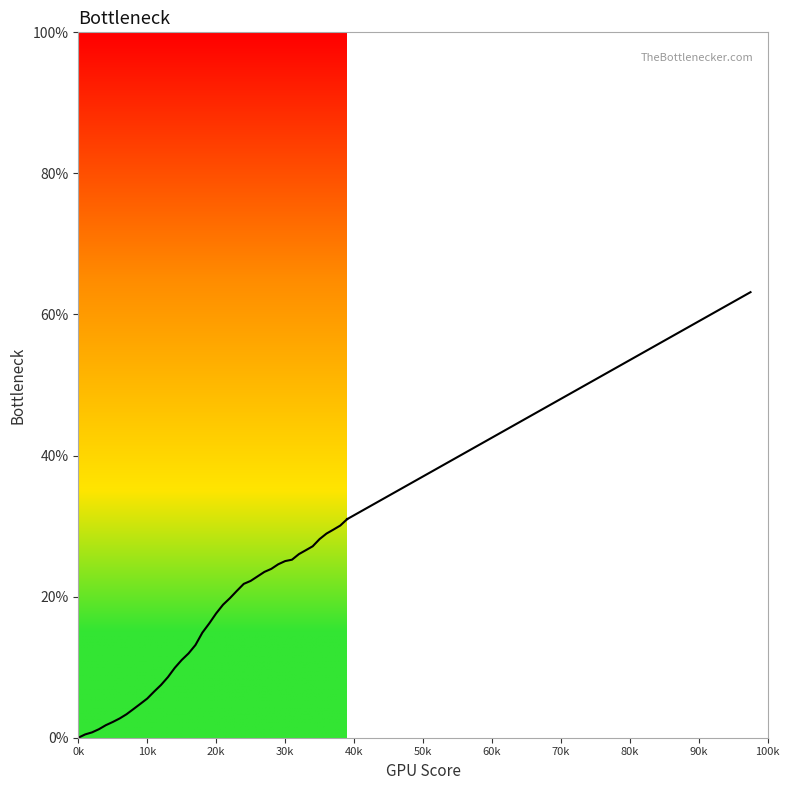

Between 31 and 18, which is larger?

31